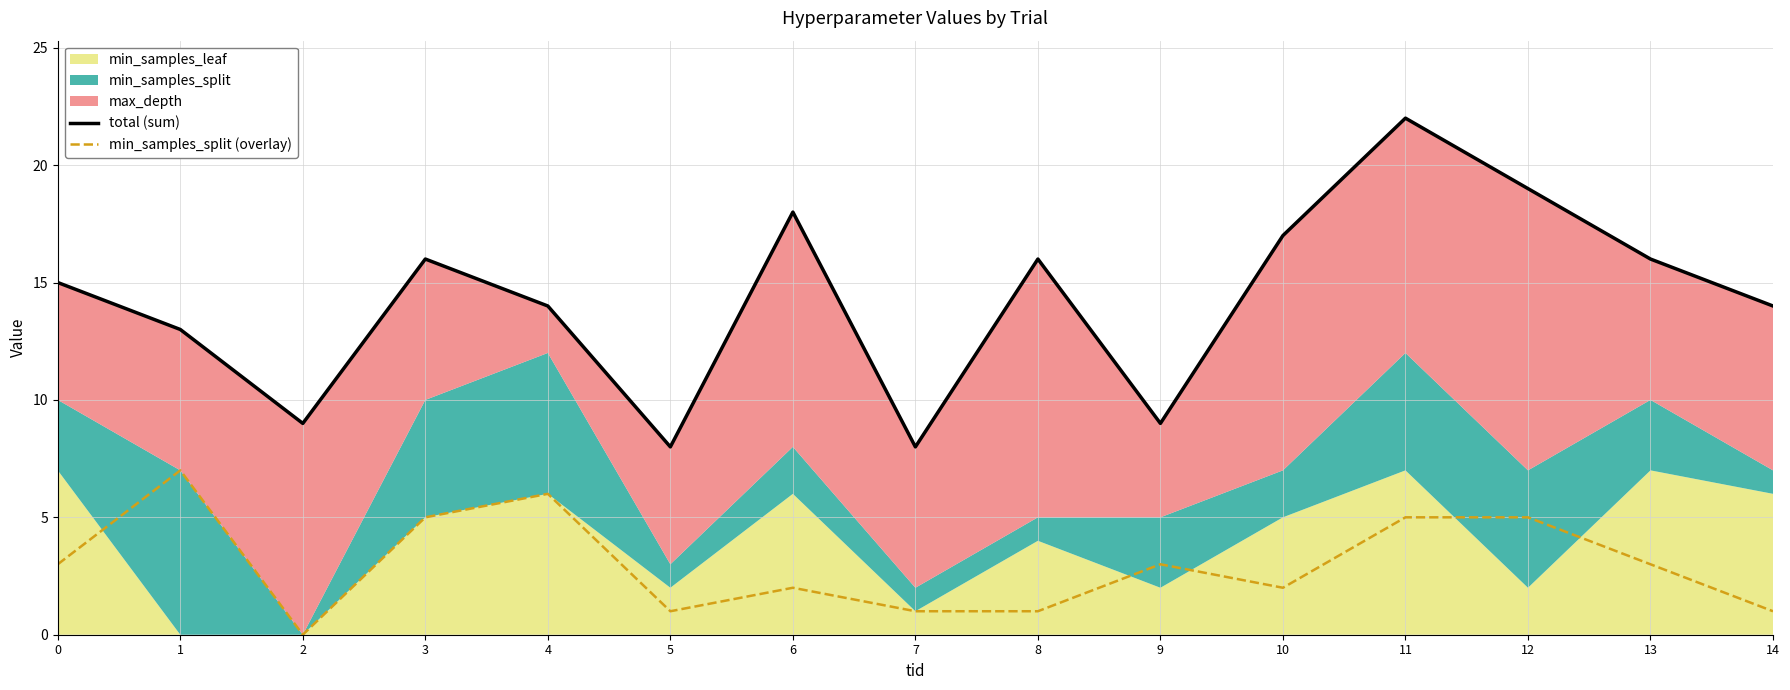

List the labels in order of min_samples_split (overlay) value, largest first.

1, 4, 3, 11, 12, 0, 9, 13, 6, 10, 5, 7, 8, 14, 2